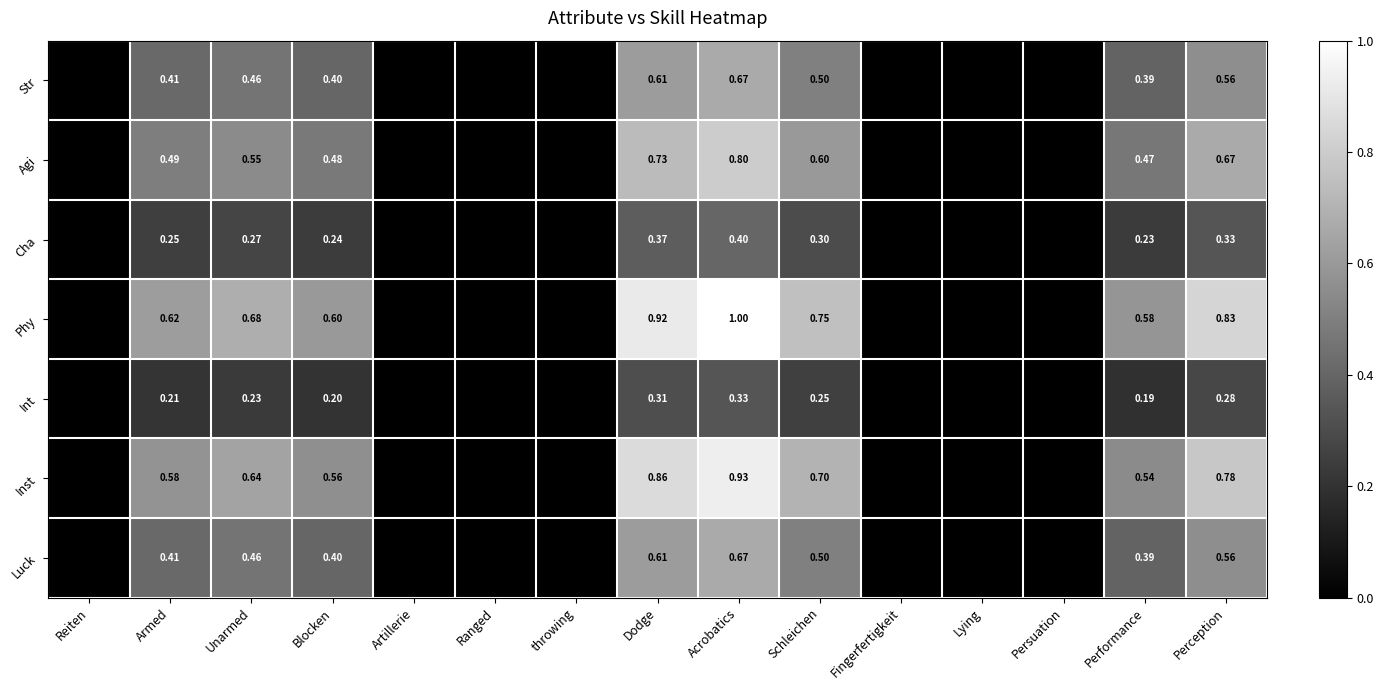

Between Acrobatics and Perception, which series saw the biggest shift?

Phy